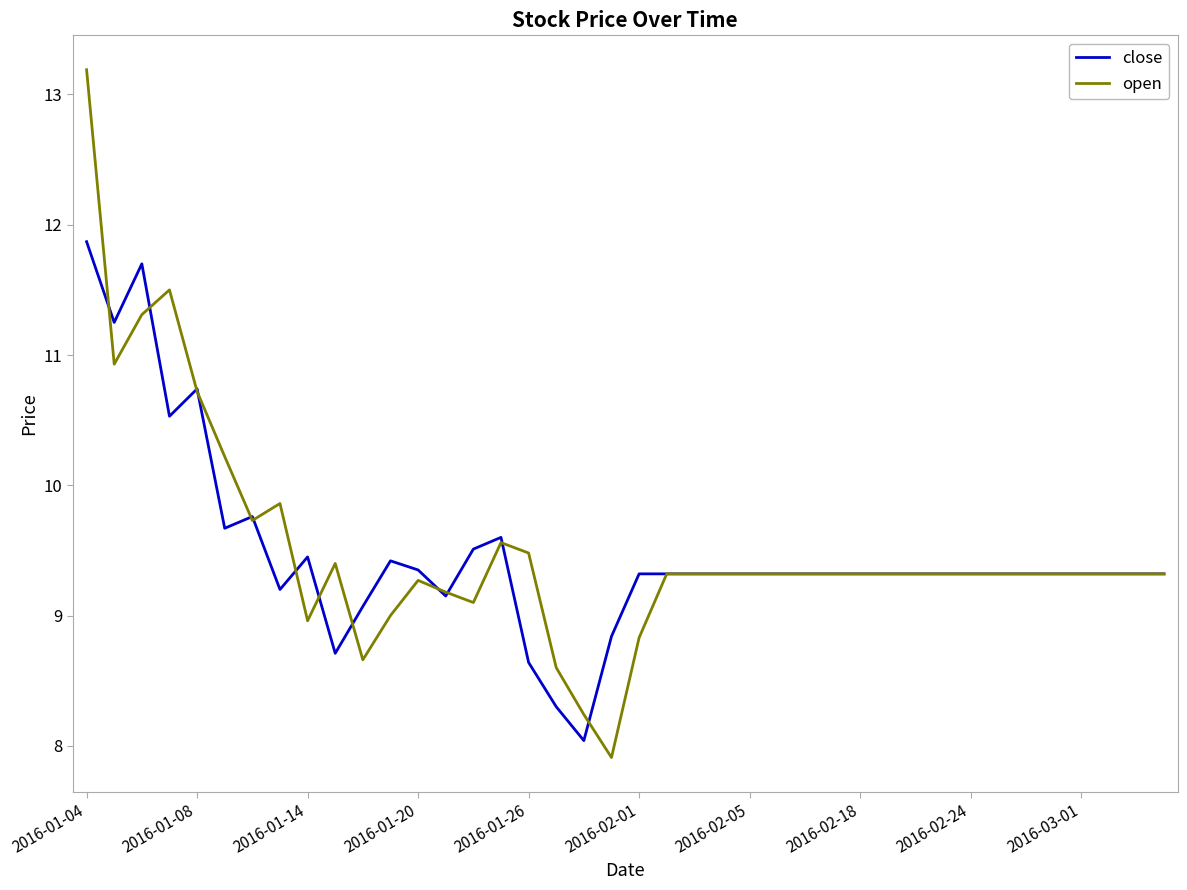

List the series in order of their peak value, highest first.

open, close